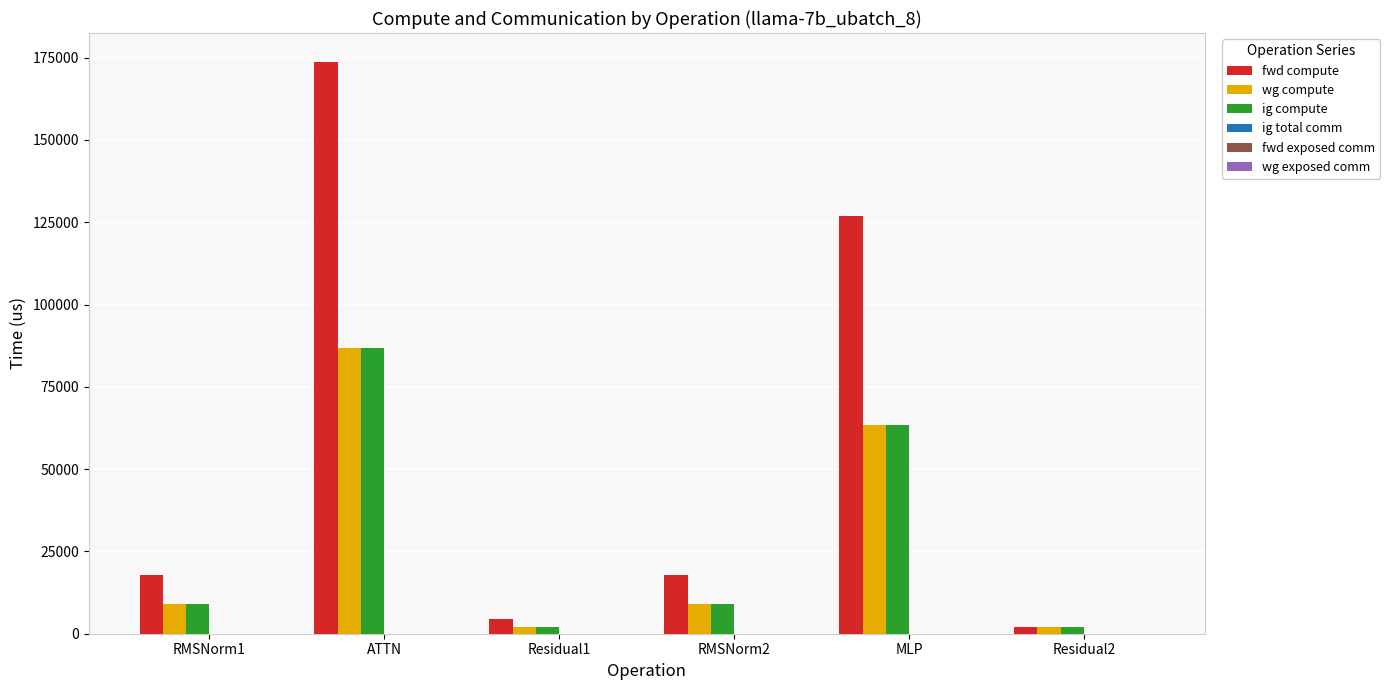

At how many categories does at least one series exceed 6762?

4